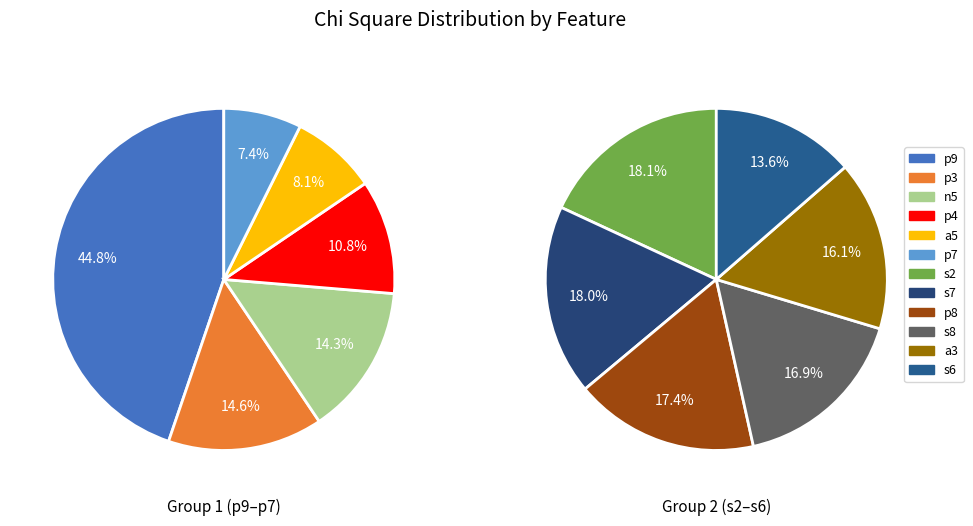

Is there a majority slice in this chart?

No